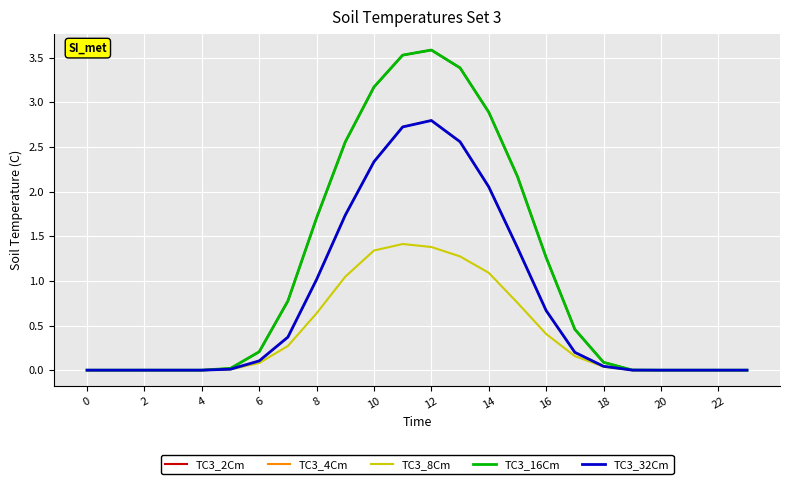

What is the sum of all TC3_8Cm values?

9.9